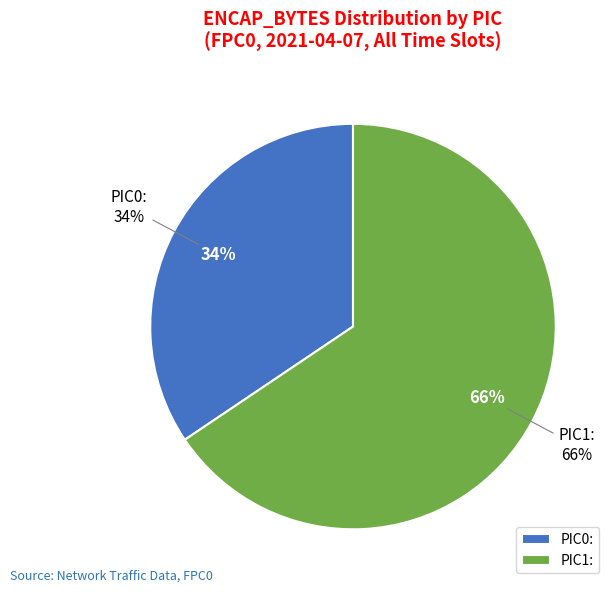

To the nearest percent, what is the combined percentage of PIC1: and PIC0:?

100%